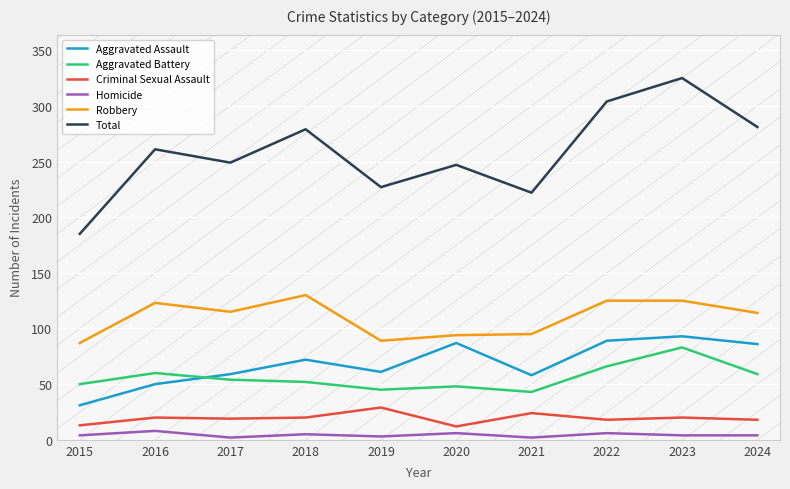

How many values in the Total series are below 261?

5